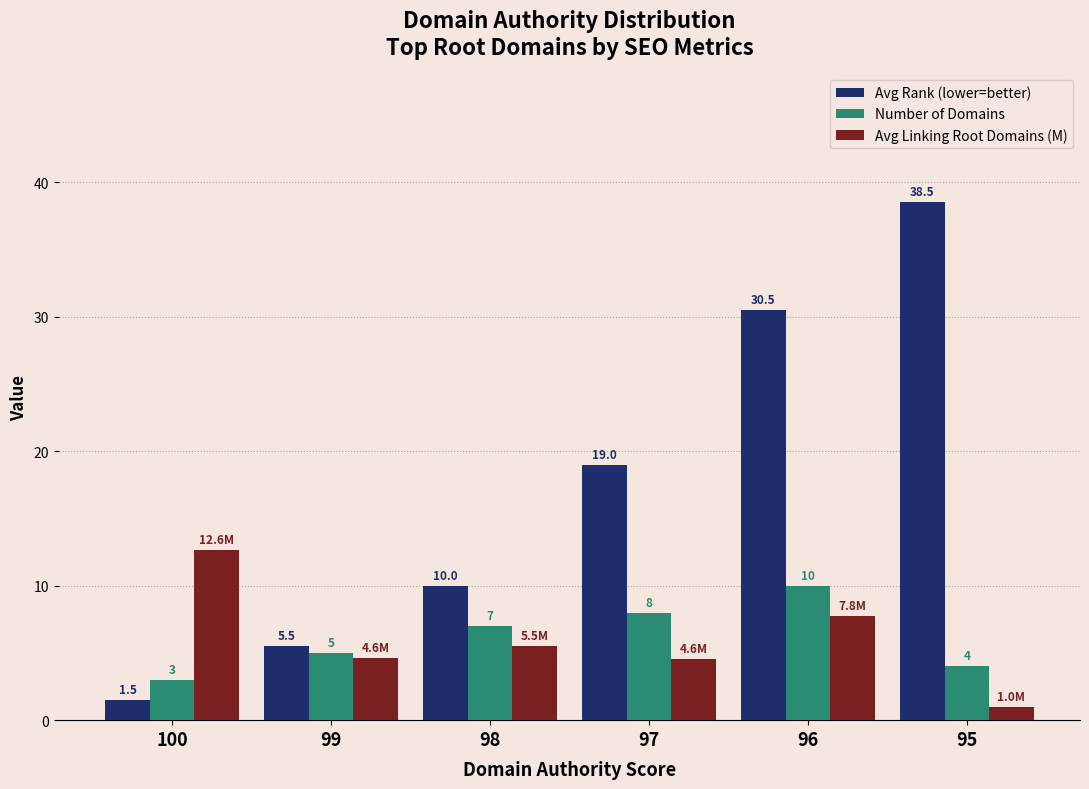

Which series changed the most between 99 and 95?

Avg Rank (lower=better)